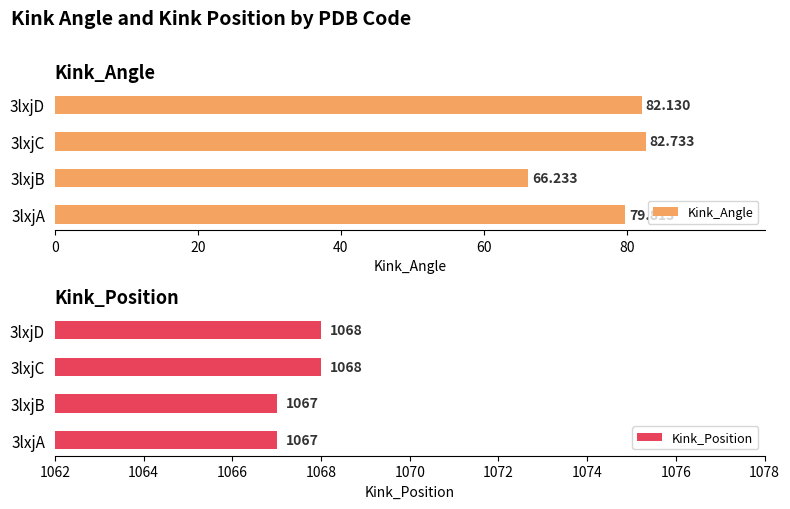

Rank the series at 3lxjA from lowest to highest value.

Kink_Angle, Kink_Position